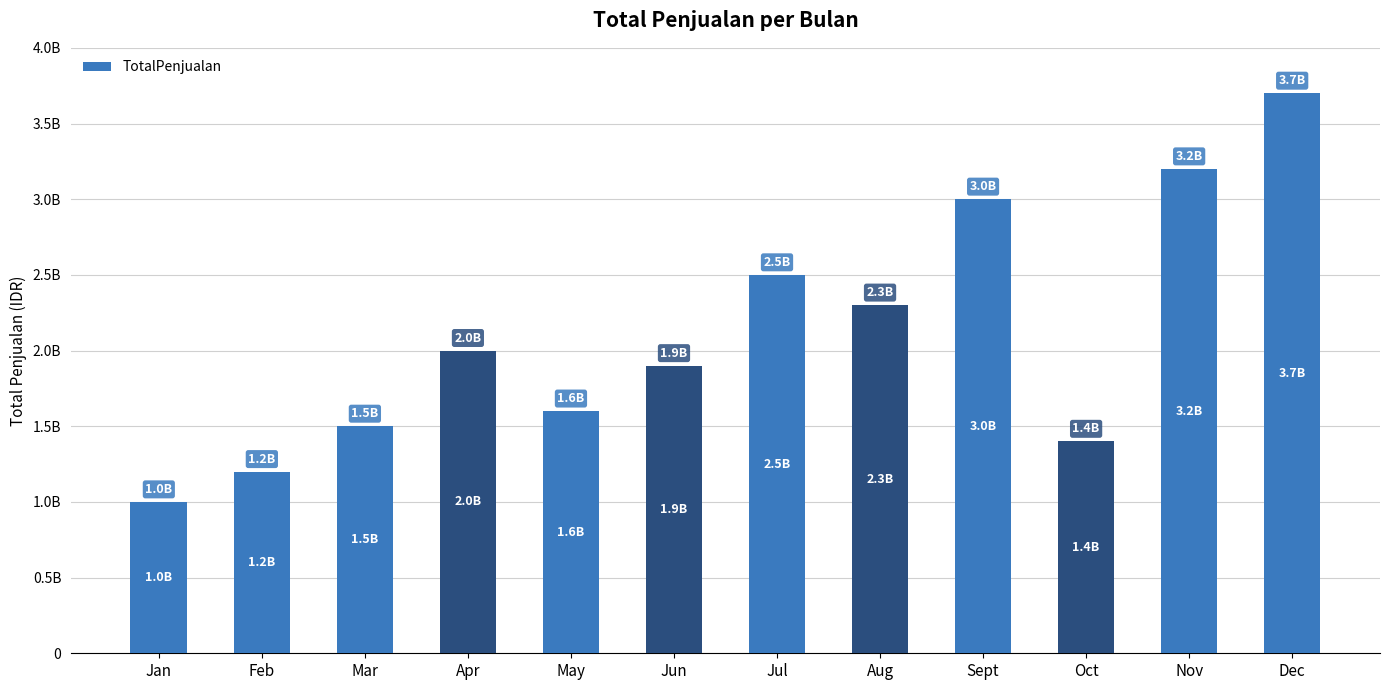

List the labels in order of value, smallest first.

Jan, Feb, Oct, Mar, May, Jun, Apr, Aug, Jul, Sept, Nov, Dec